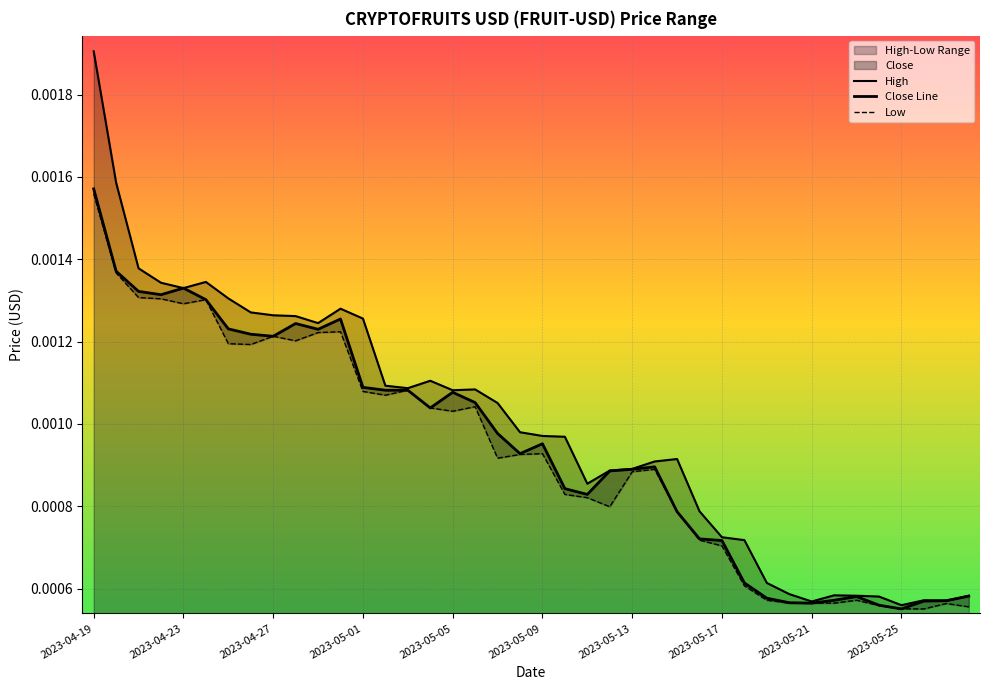

Is it true that High equals 0.0 at 2023-05-25?

True